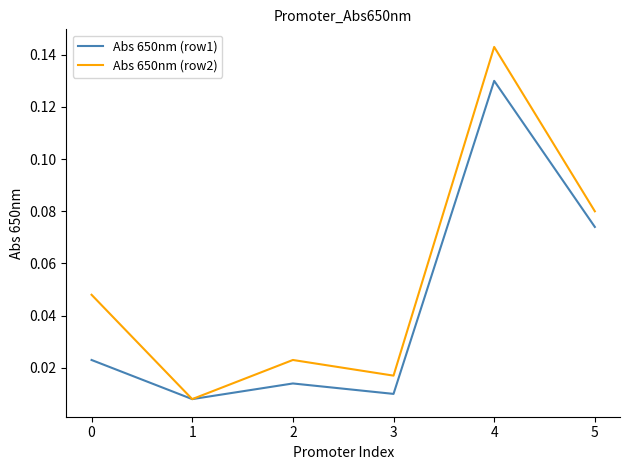

Which category has the highest value in the Abs 650nm (row2) series?

4